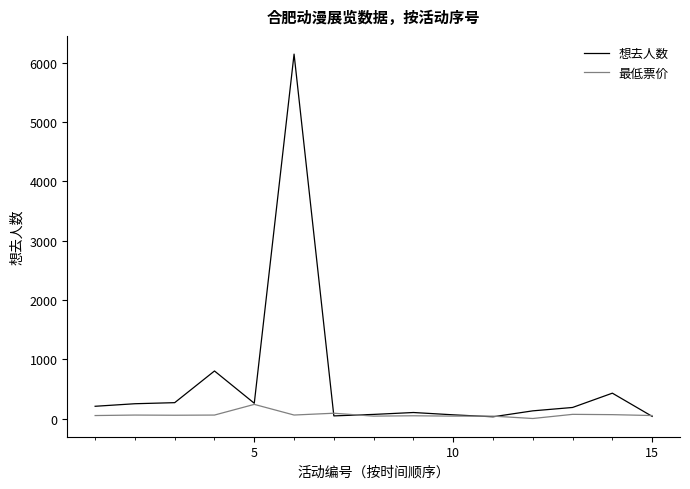

List the series in order of their peak value, highest first.

想去人数, 最低票价